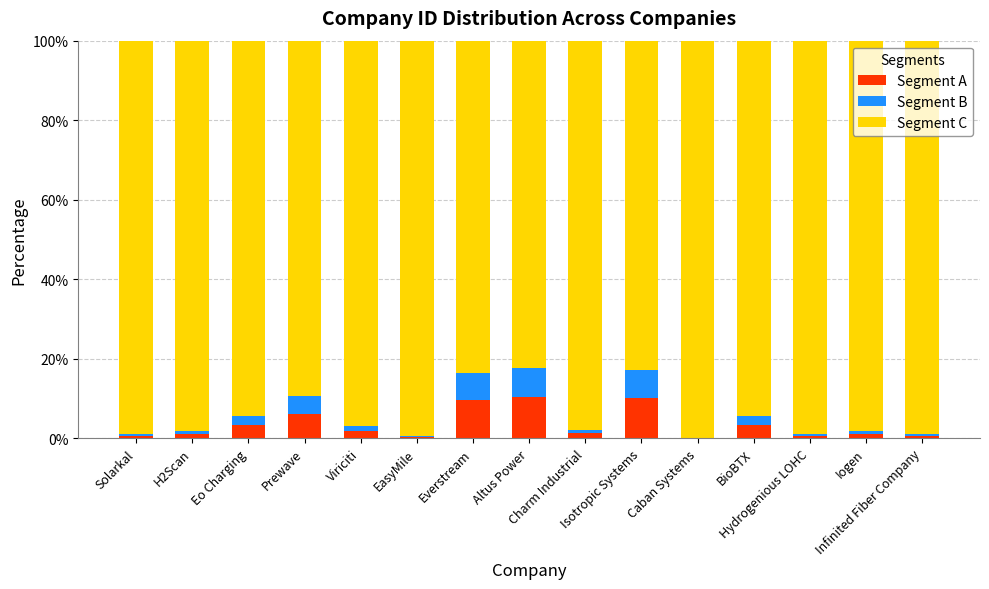

What is the highest value of the Segment A series?

10.4